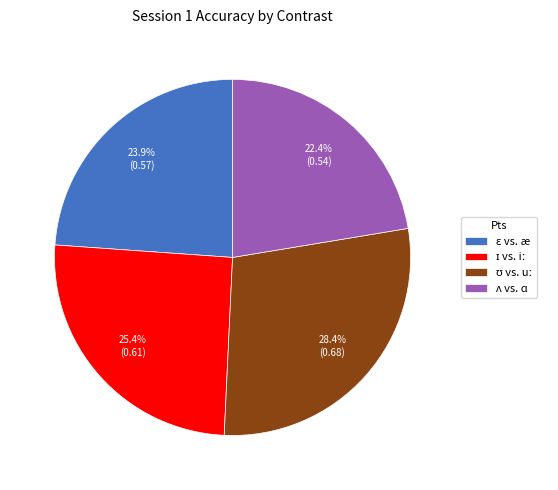

Is there any slice that represents more than half of the pie?

No